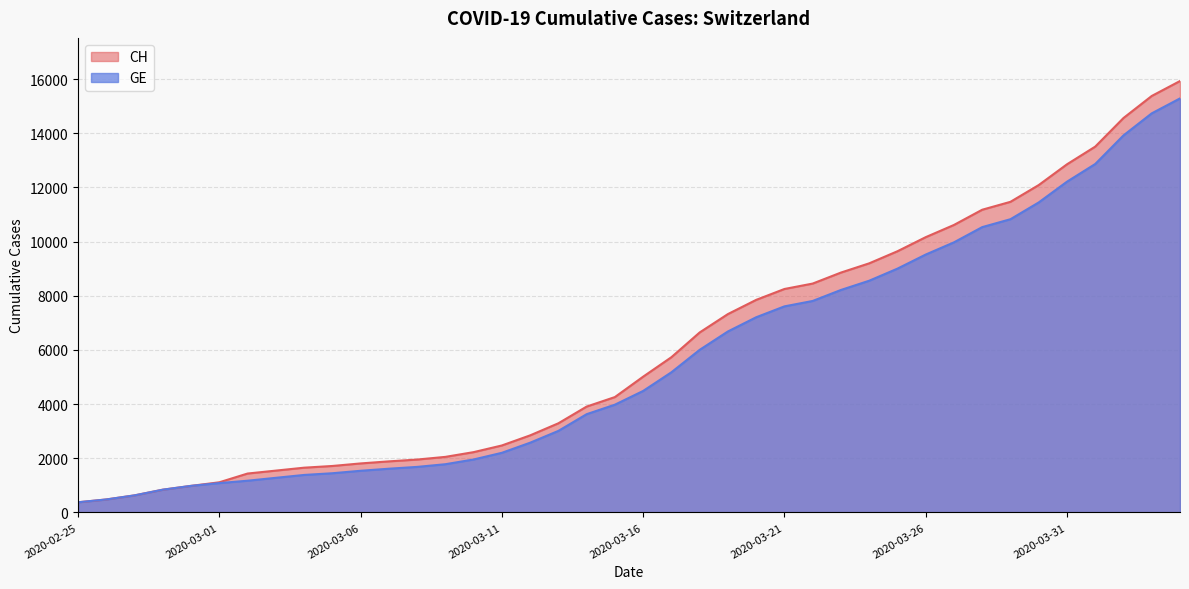

The value of CH at 2020-03-01 is 626. True or false?

False